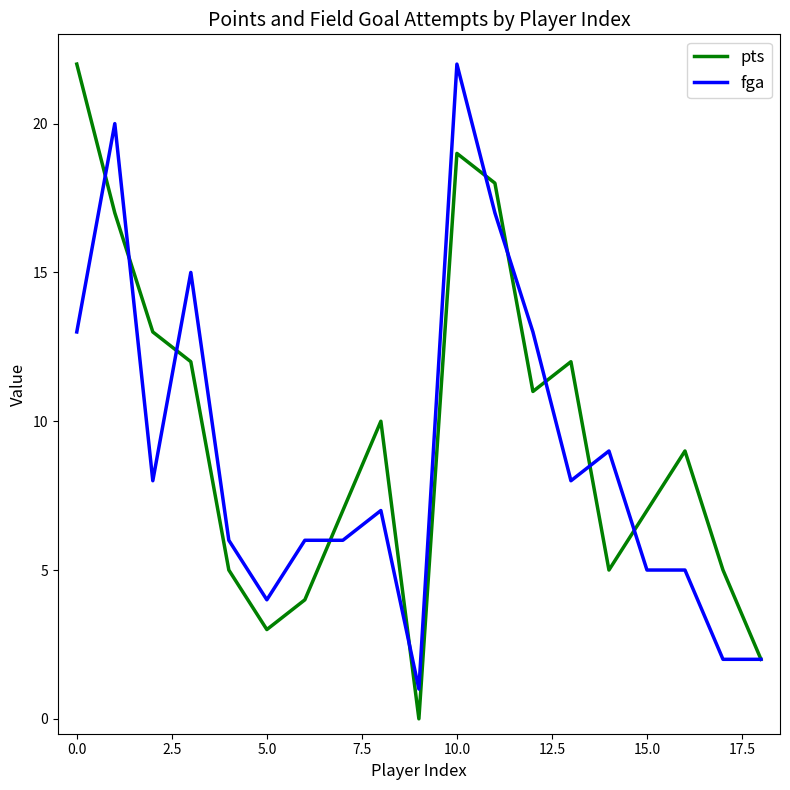

How many categories are shown in the chart?

19